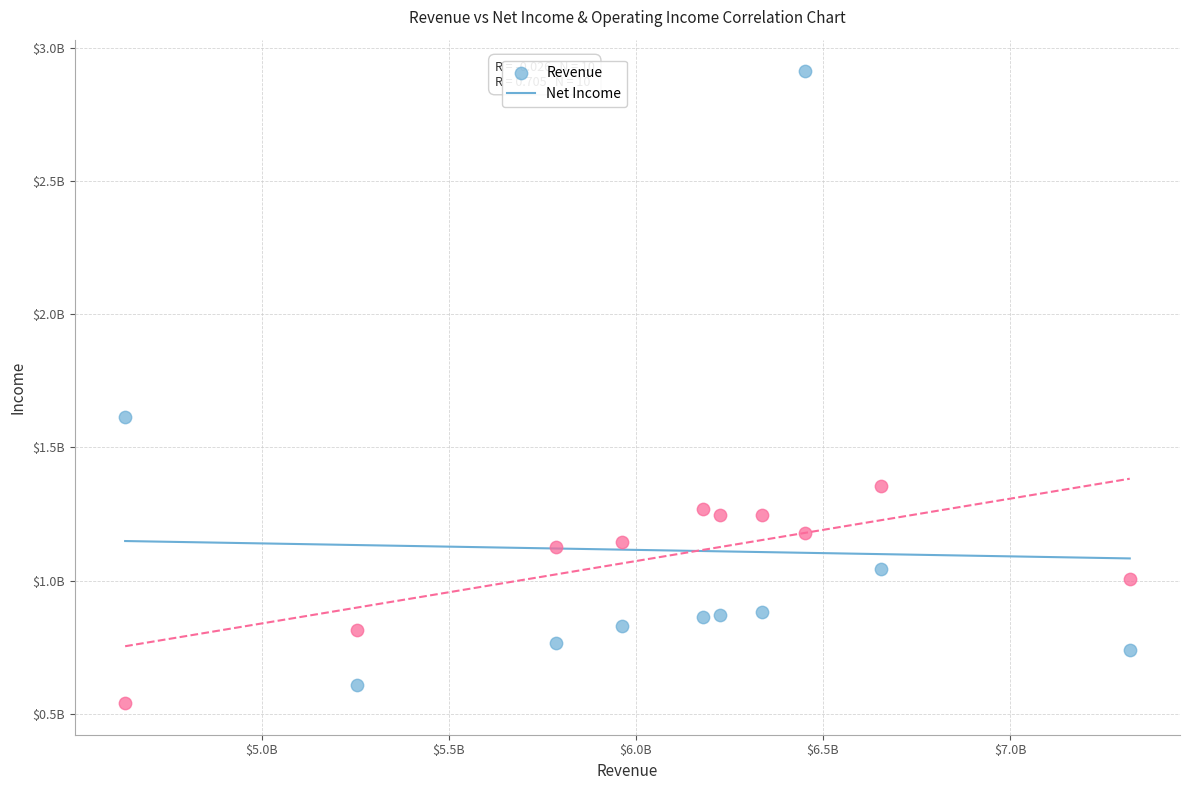

Which series reaches the maximum Y coordinate?

Revenue